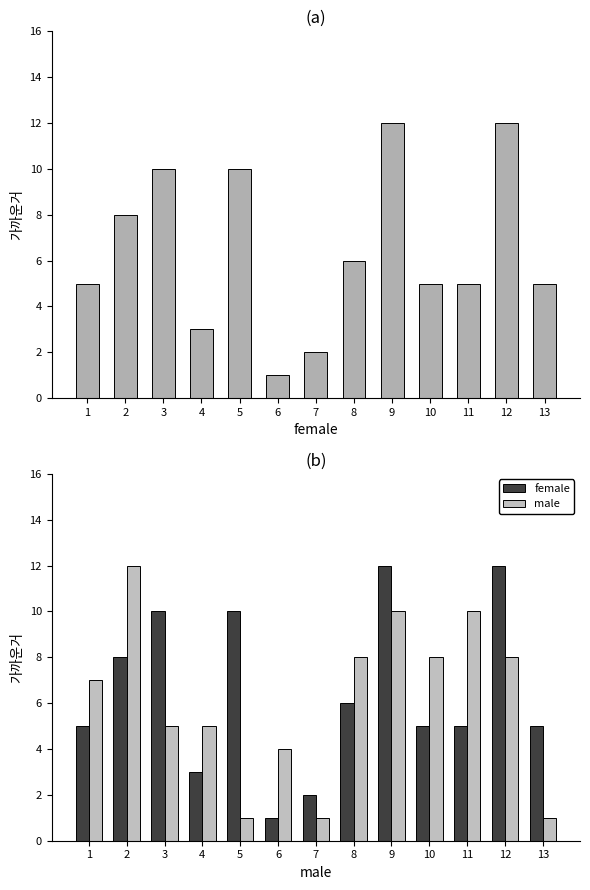

At which category is the sum across all series the highest?

9